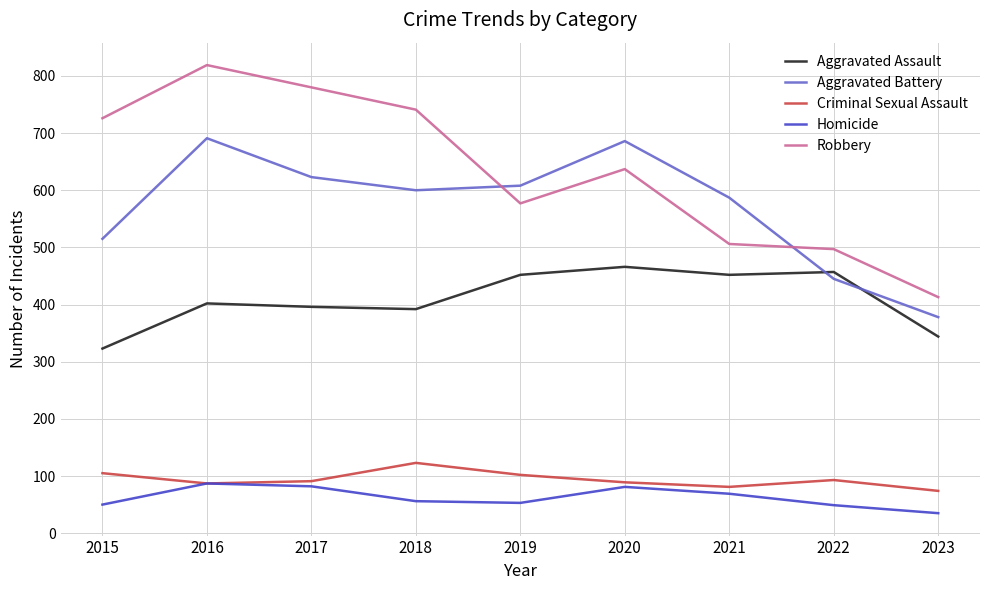

How many lines are shown in the chart?

5